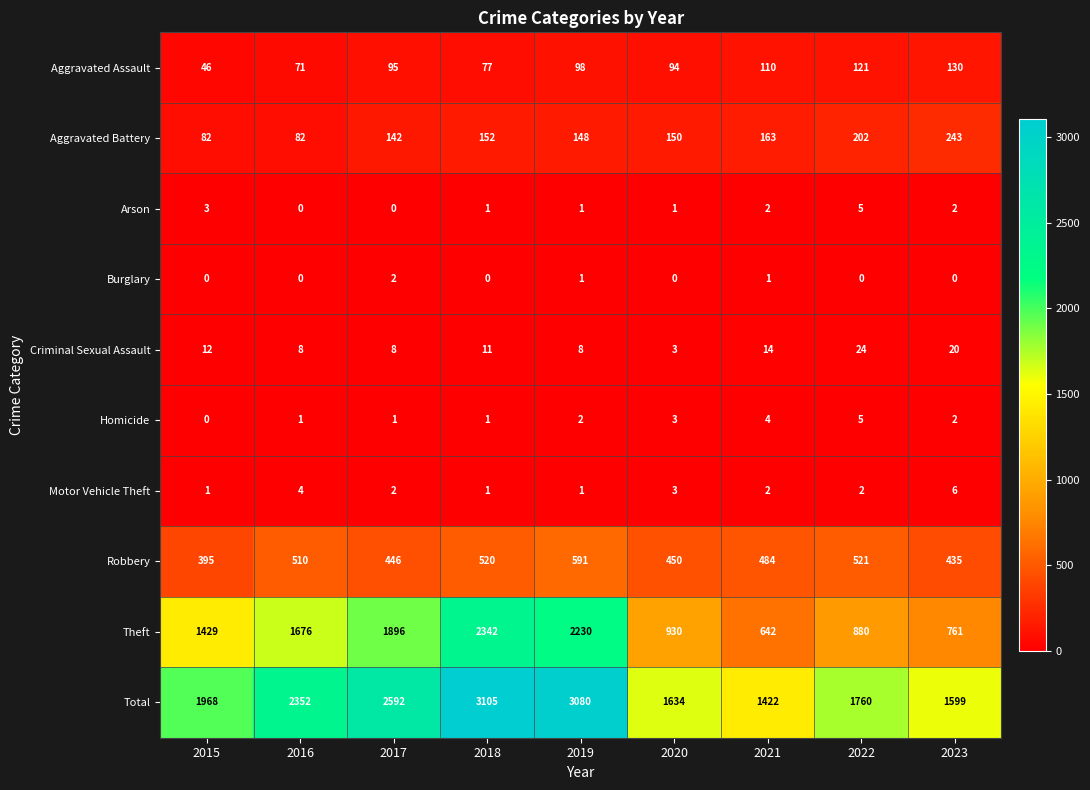

Which series has the widest spread of values?

Theft